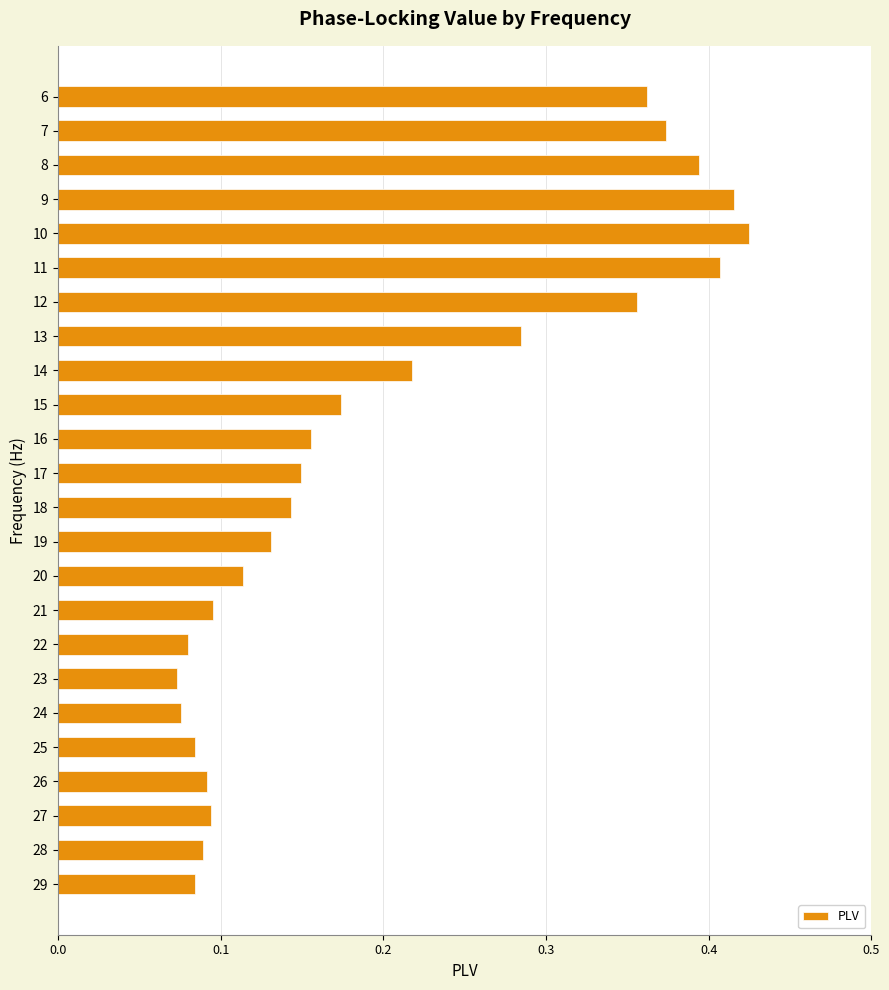

How many values are between 0 and 1?

24